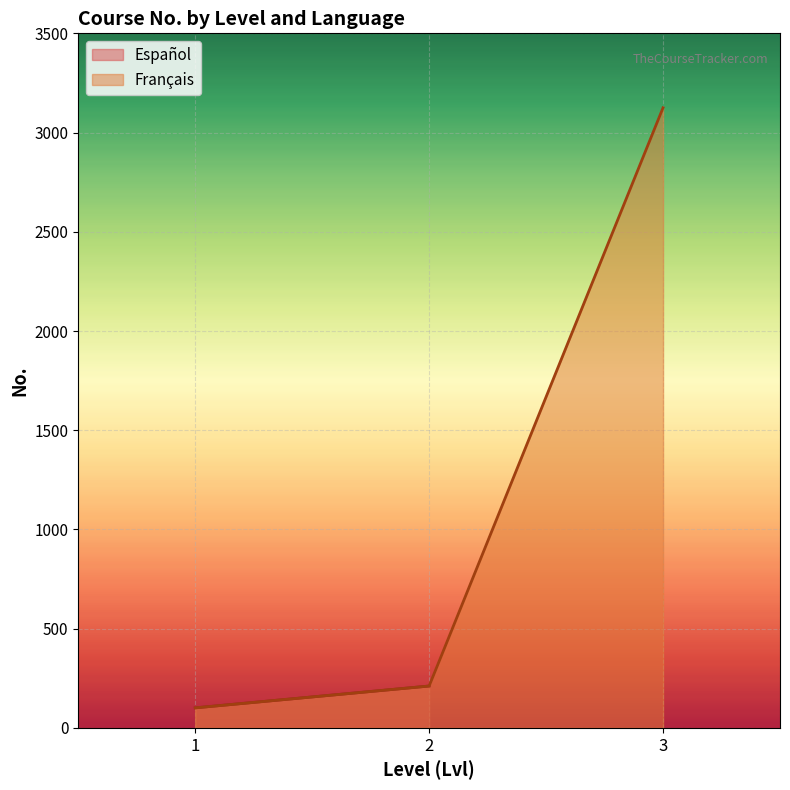

What is the minimum value shown in the chart?

101